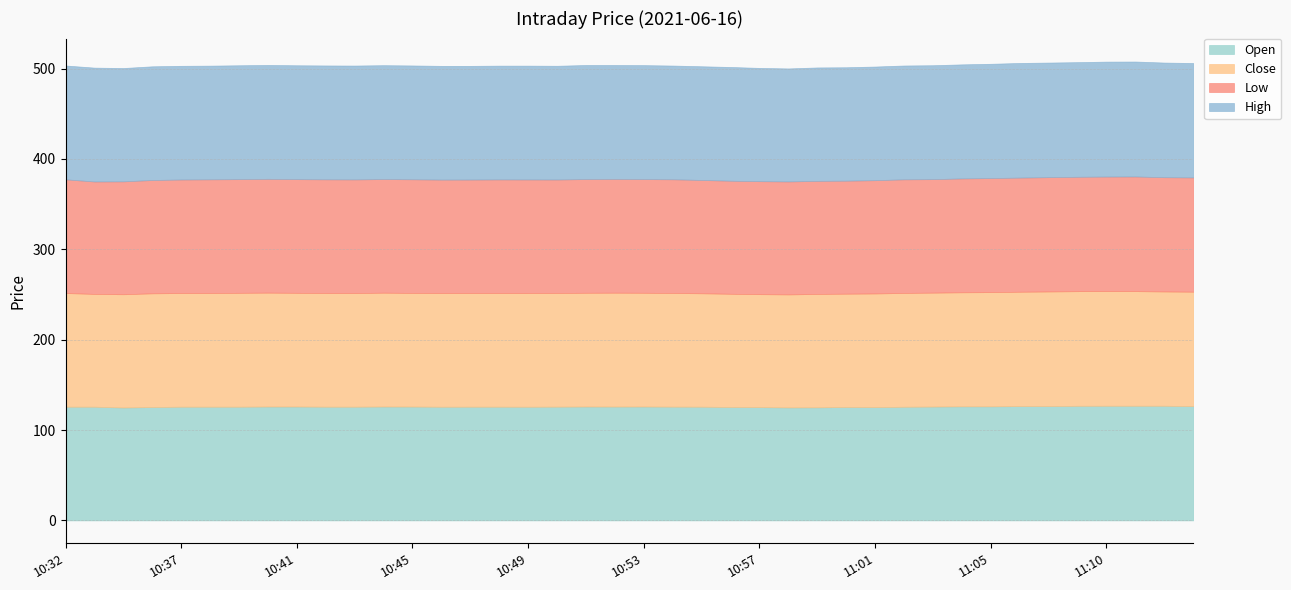

What is the sum of all Open values?

5036.1